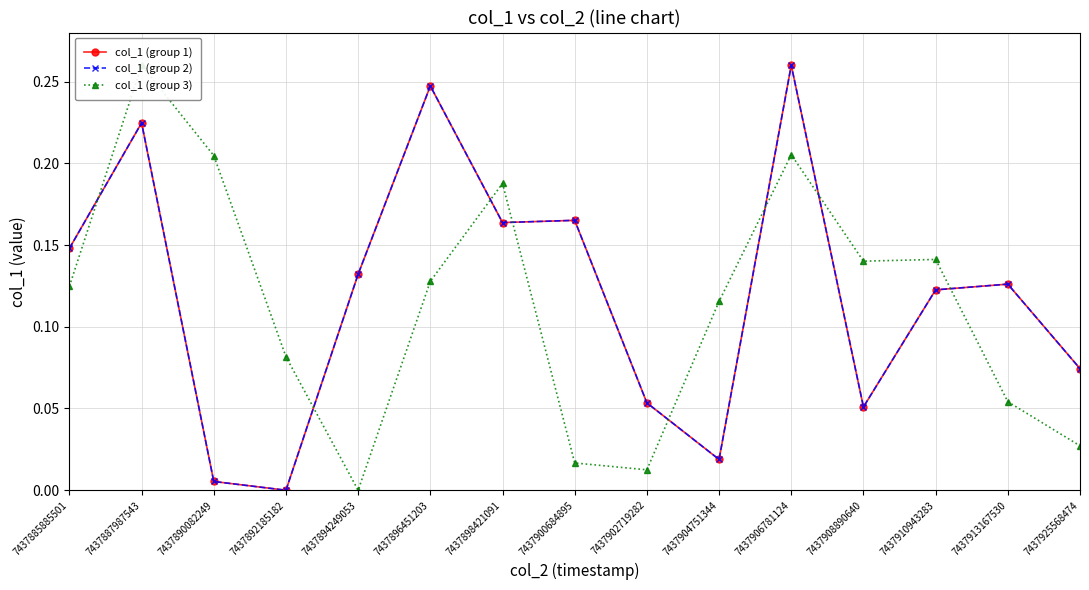

How many lines are shown in the chart?

3